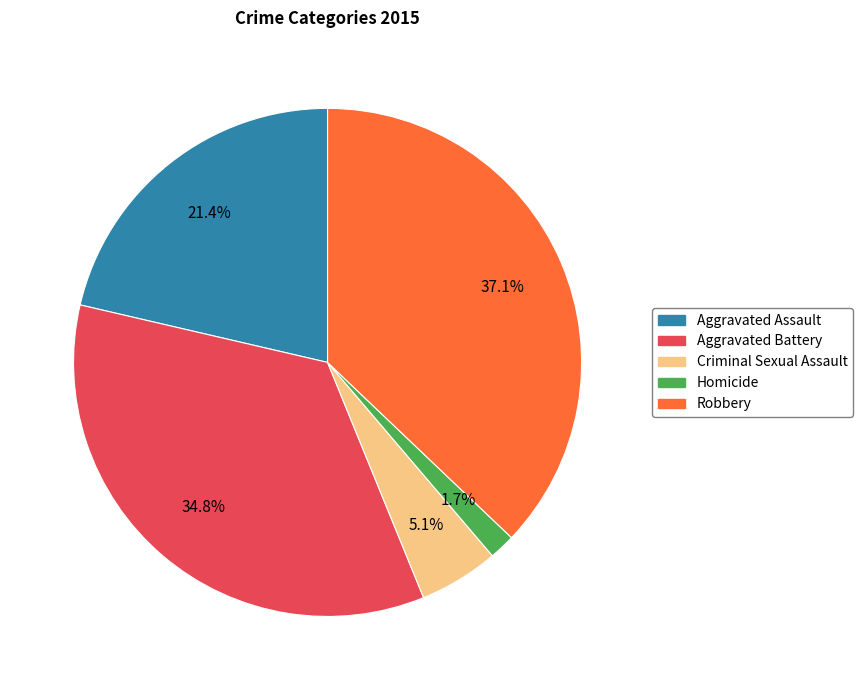

To the nearest percent, what is the difference between the largest and smallest slice percentages?

35%